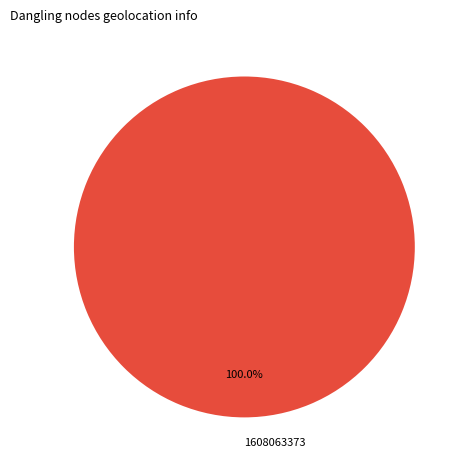

Rank the categories by value from highest to lowest.

1608063373